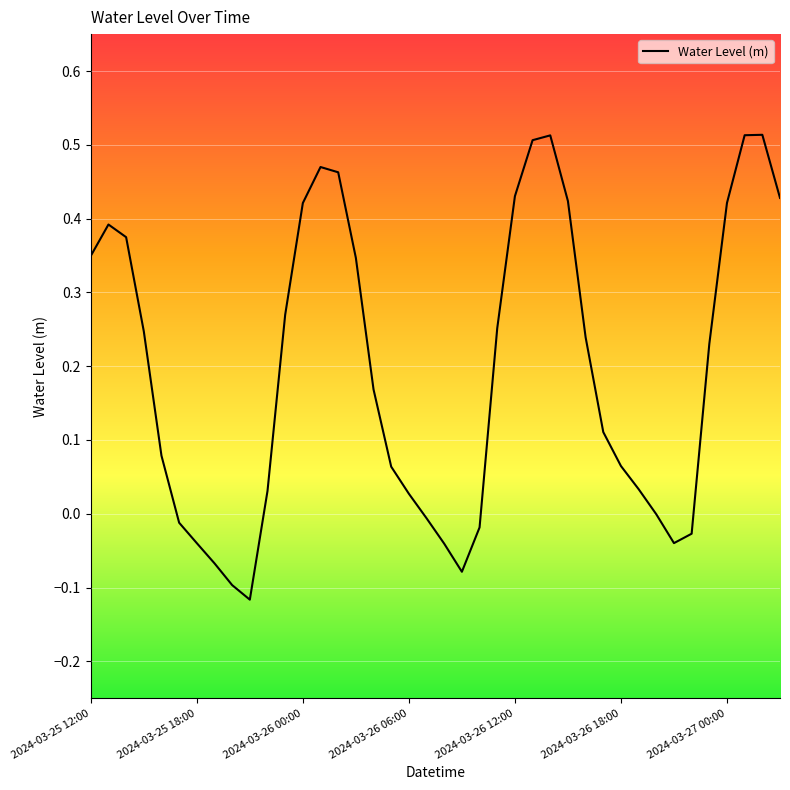

What is the difference between the maximum and minimum values?

0.6